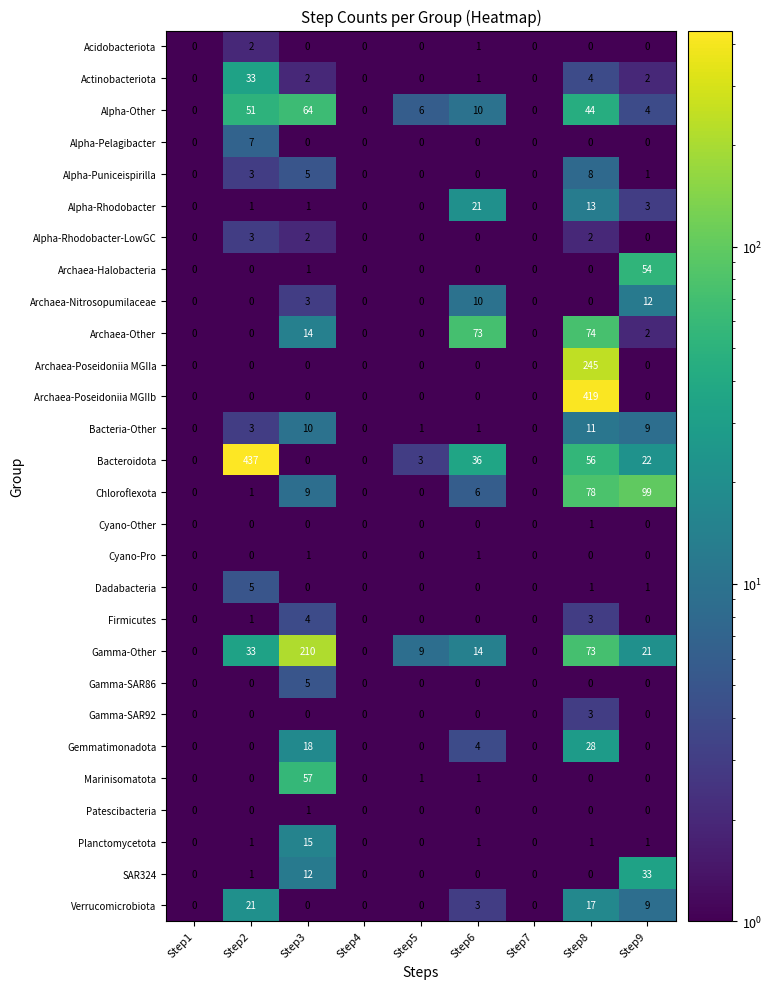

What is the maximum value shown in the chart?

437